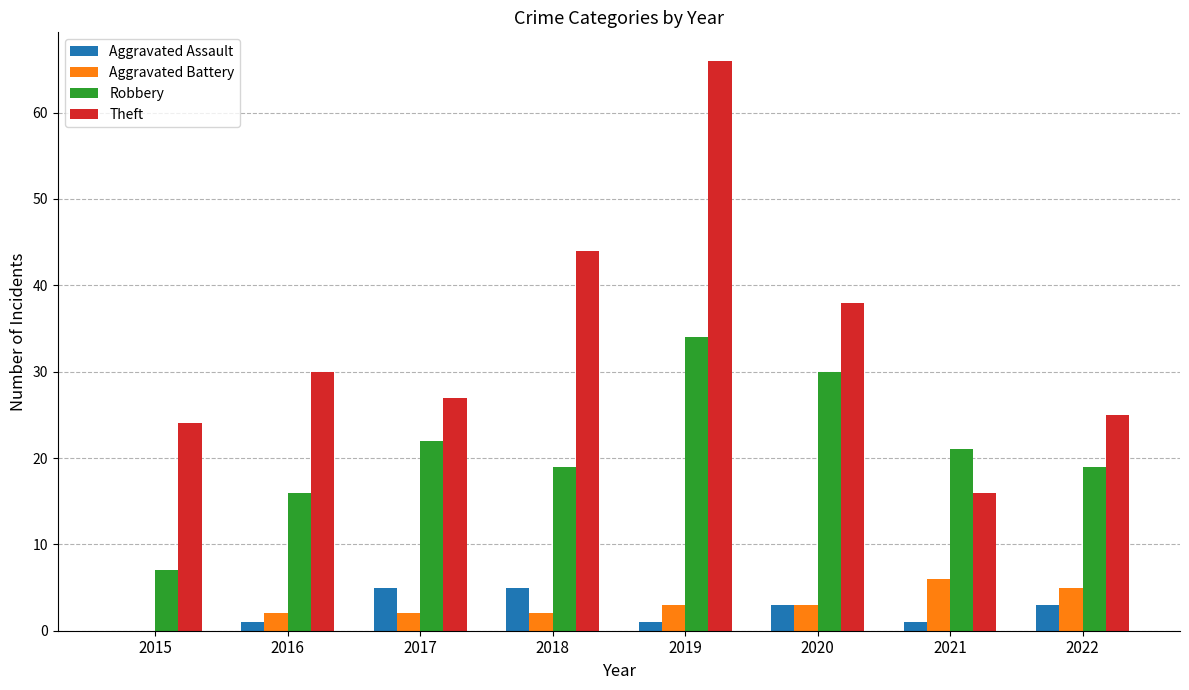

Reading left to right, list all the values displayed in this chart.

Aggravated Assault: 2015=0	2016=1	2017=5	2018=5	2019=1	2020=3	2021=1	2022=3
Aggravated Battery: 2015=0	2016=2	2017=2	2018=2	2019=3	2020=3	2021=6	2022=5
Robbery: 2015=7	2016=16	2017=22	2018=19	2019=34	2020=30	2021=21	2022=19
Theft: 2015=24	2016=30	2017=27	2018=44	2019=66	2020=38	2021=16	2022=25